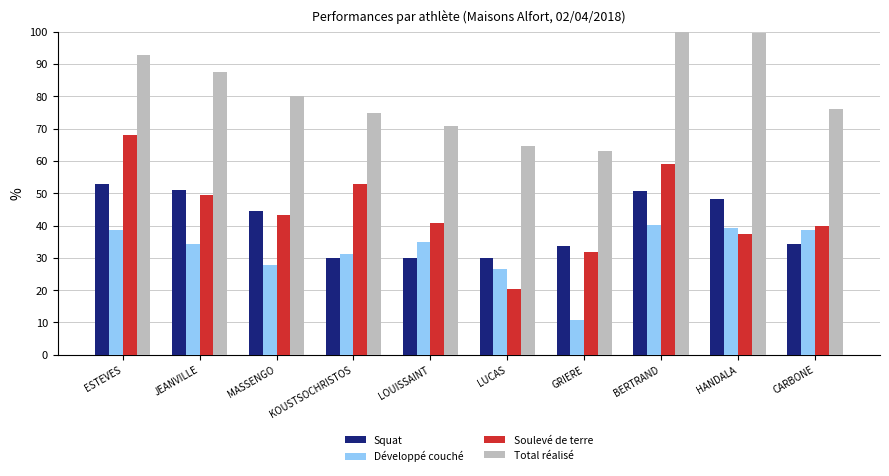

What is the minimum value for Squat?

30.1